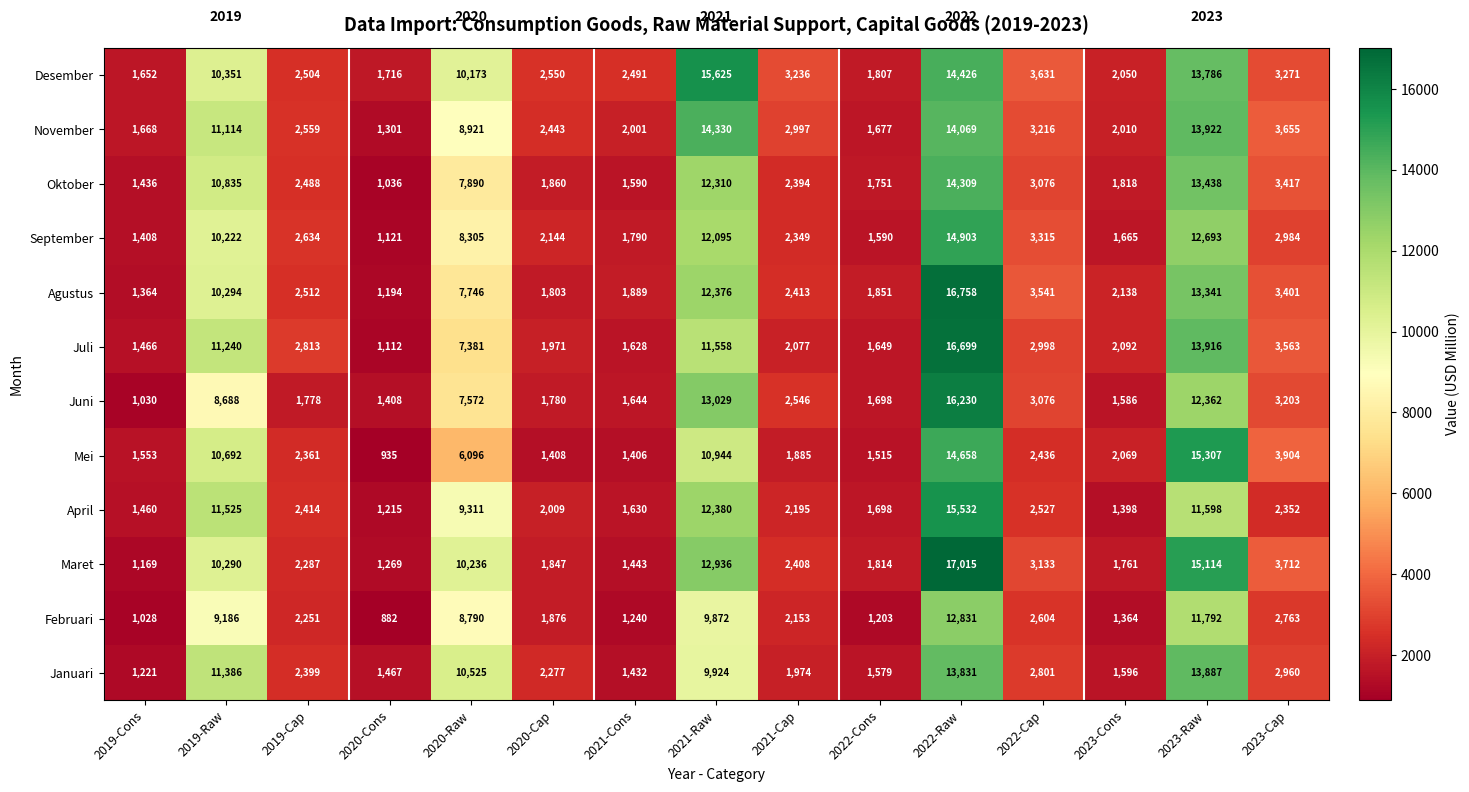

What is the average value of the Maret series?

5762